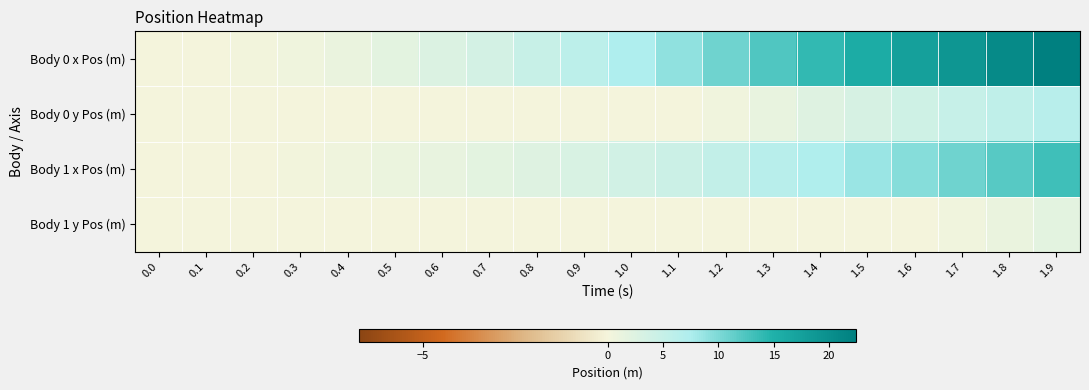

List the series in order of their peak value, highest first.

Body 0 x Pos (m), Body 1 x Pos (m), Body 0 y Pos (m), Body 1 y Pos (m)